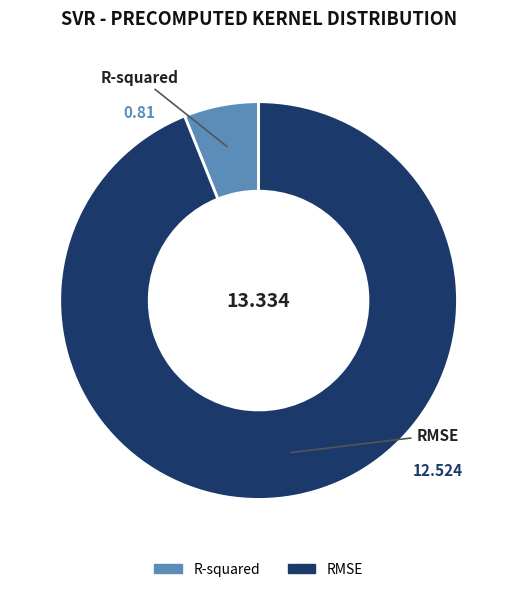

Count the number of slices in the pie.

2